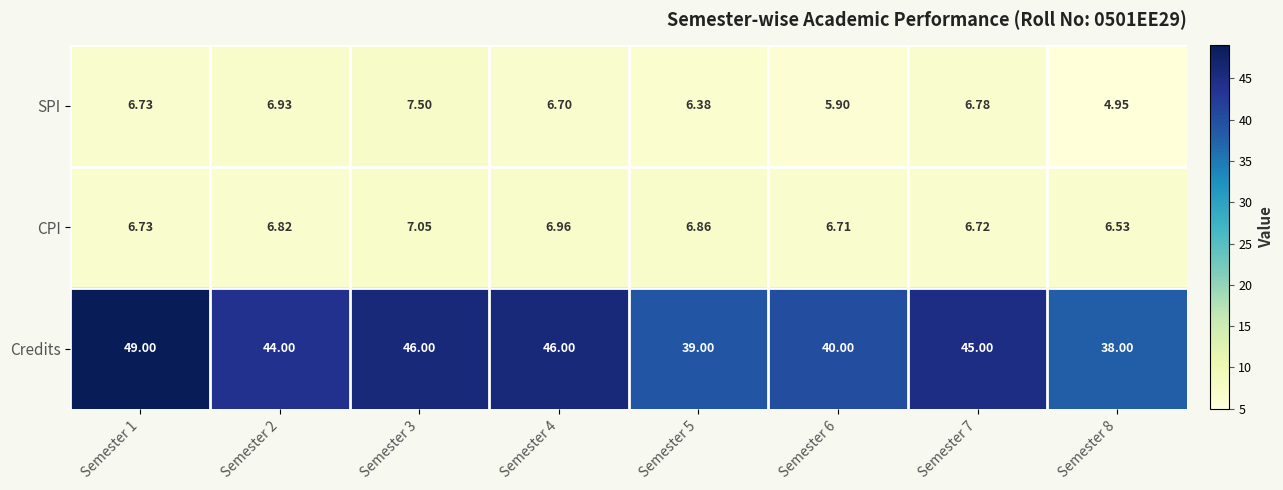

At which category does the chart reach its minimum across all series?

Semester 8